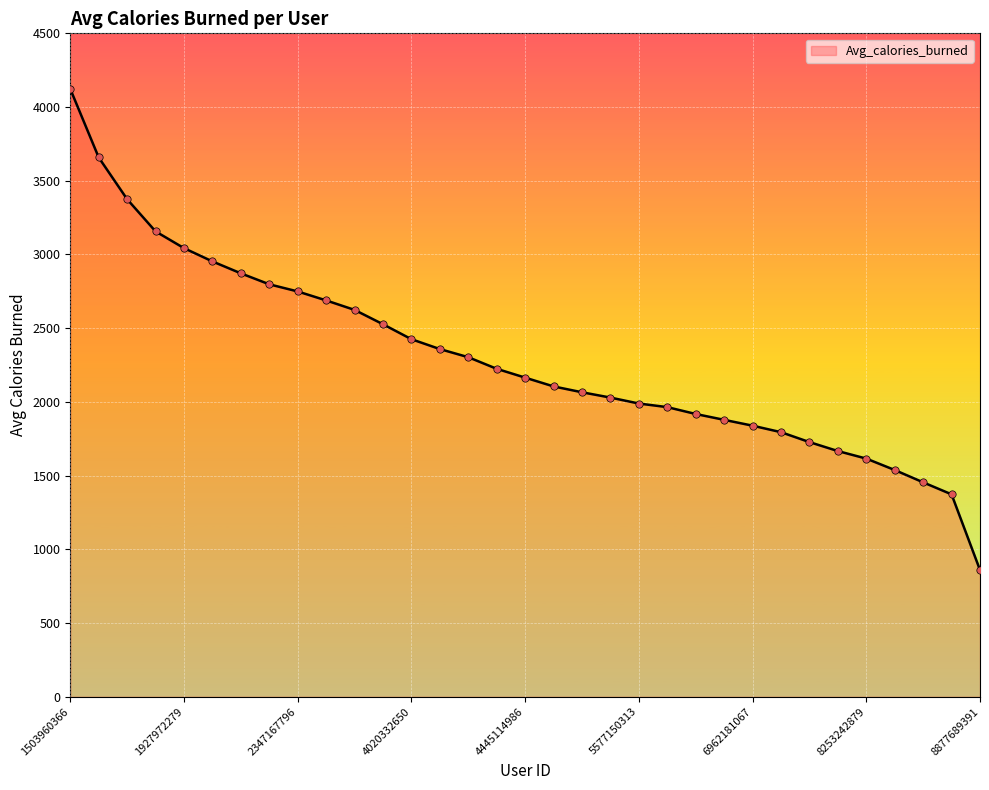

What is the difference between the maximum and minimum values?

3262.6